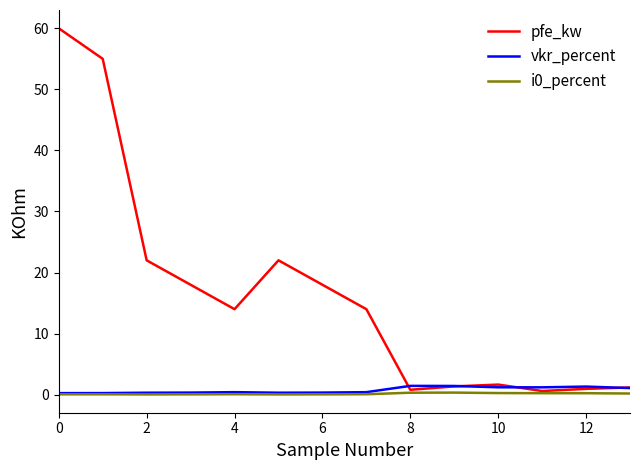

Which series has the largest total across all categories?

pfe_kw